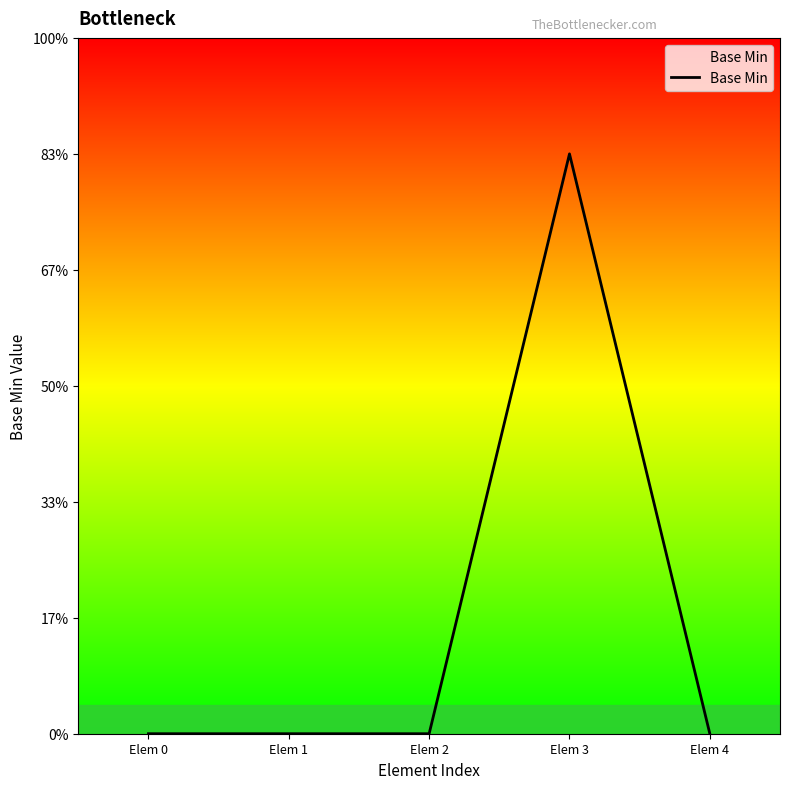

List the labels in order of value, smallest first.

Elem 0, Elem 1, Elem 2, Elem 4, Elem 3